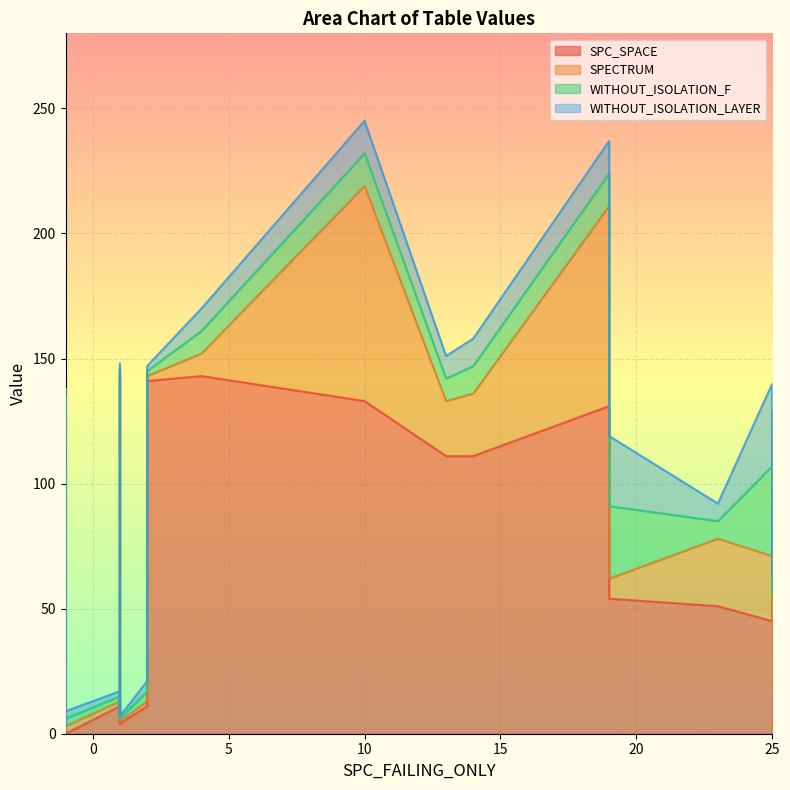

At which category does SPECTRUM reach its first local peak?

10